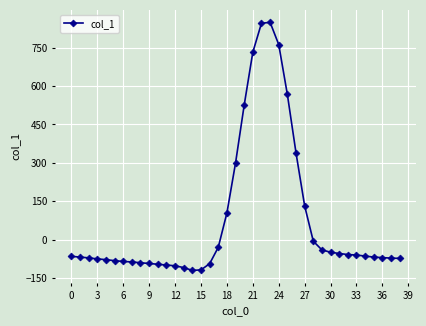

What is the greatest value displayed?

849